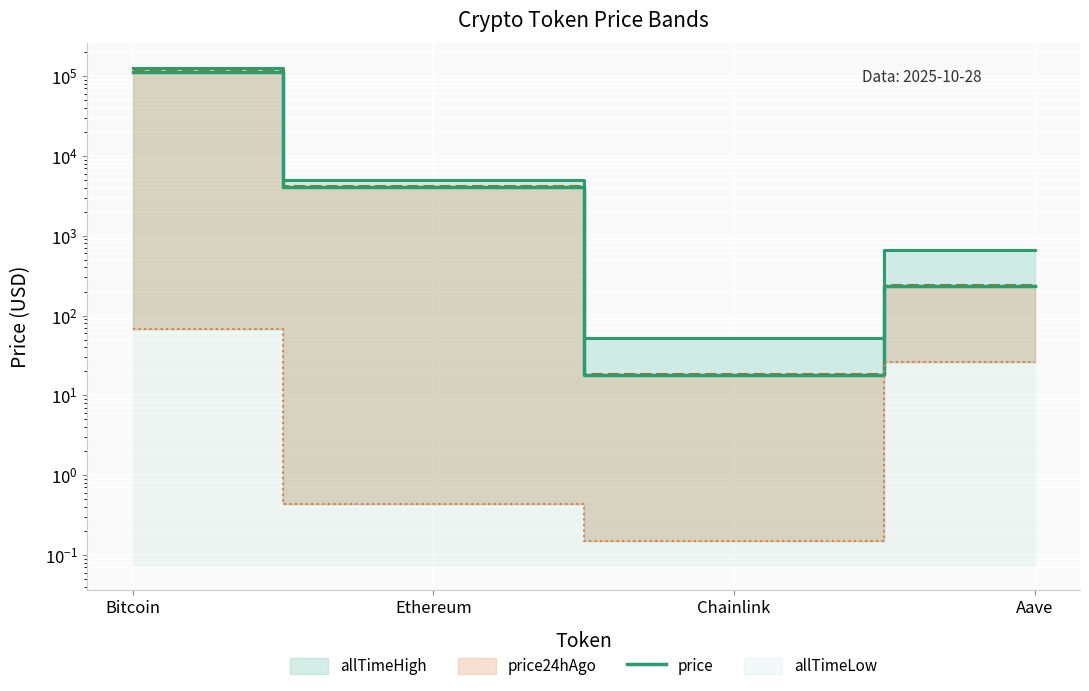

True or false: allTimeHigh and price intersect in this chart.

False